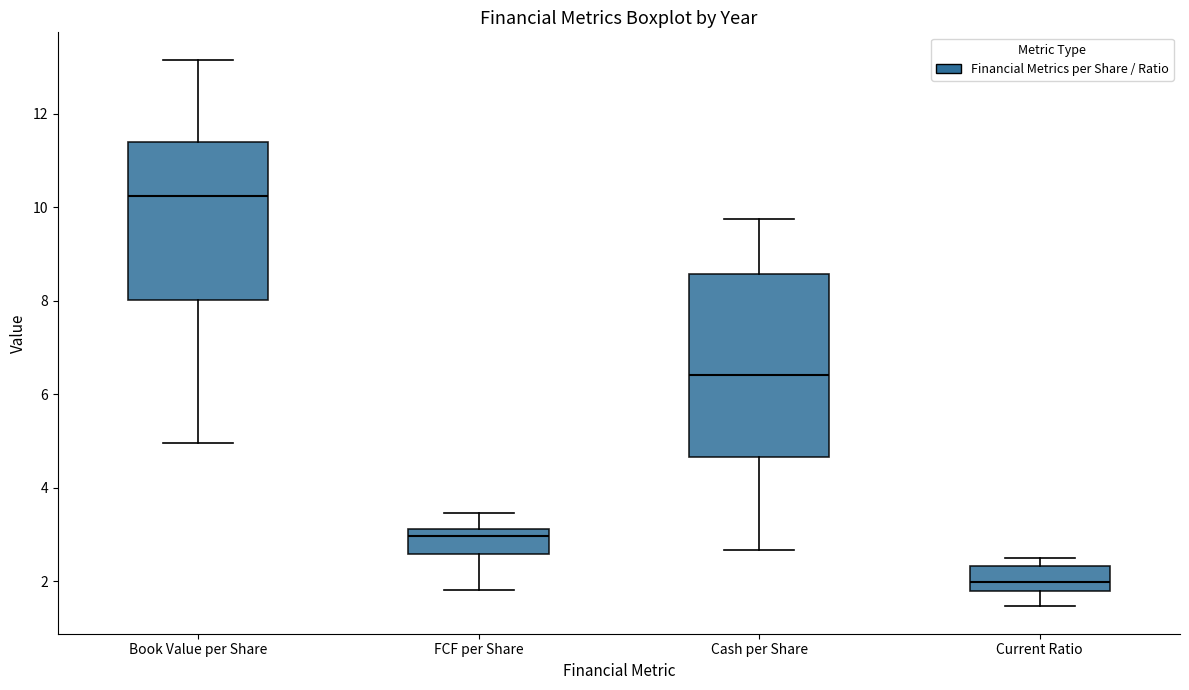

Comparing the boxes themselves (not the whiskers), which one is the tallest?

Cash per Share